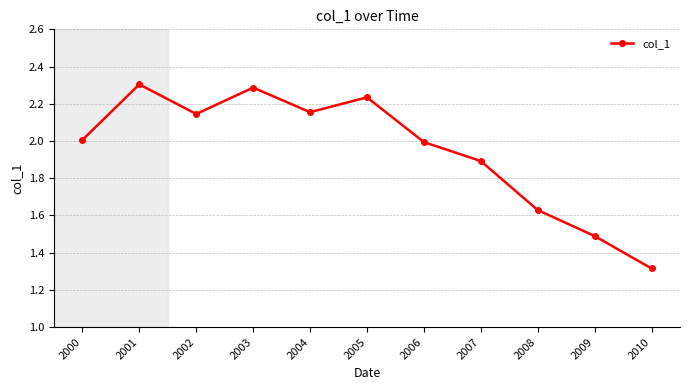

The value at 2001 is 2.3. True or false?

True